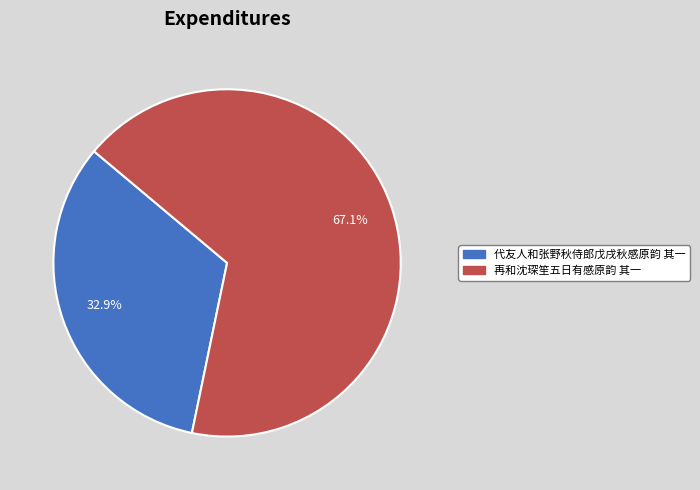

Count the number of slices in the pie.

2